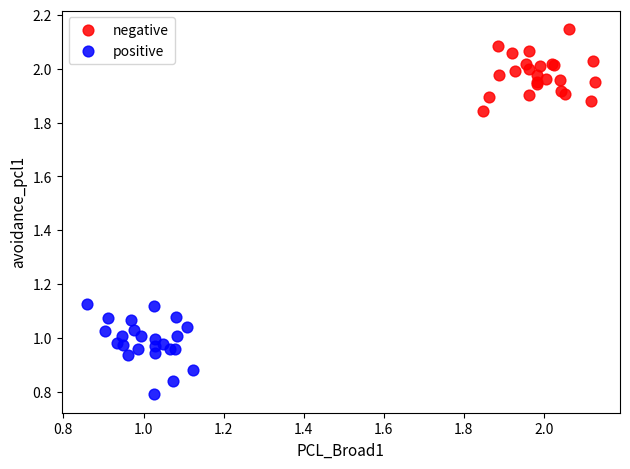

Which series reaches the maximum Y coordinate?

negative